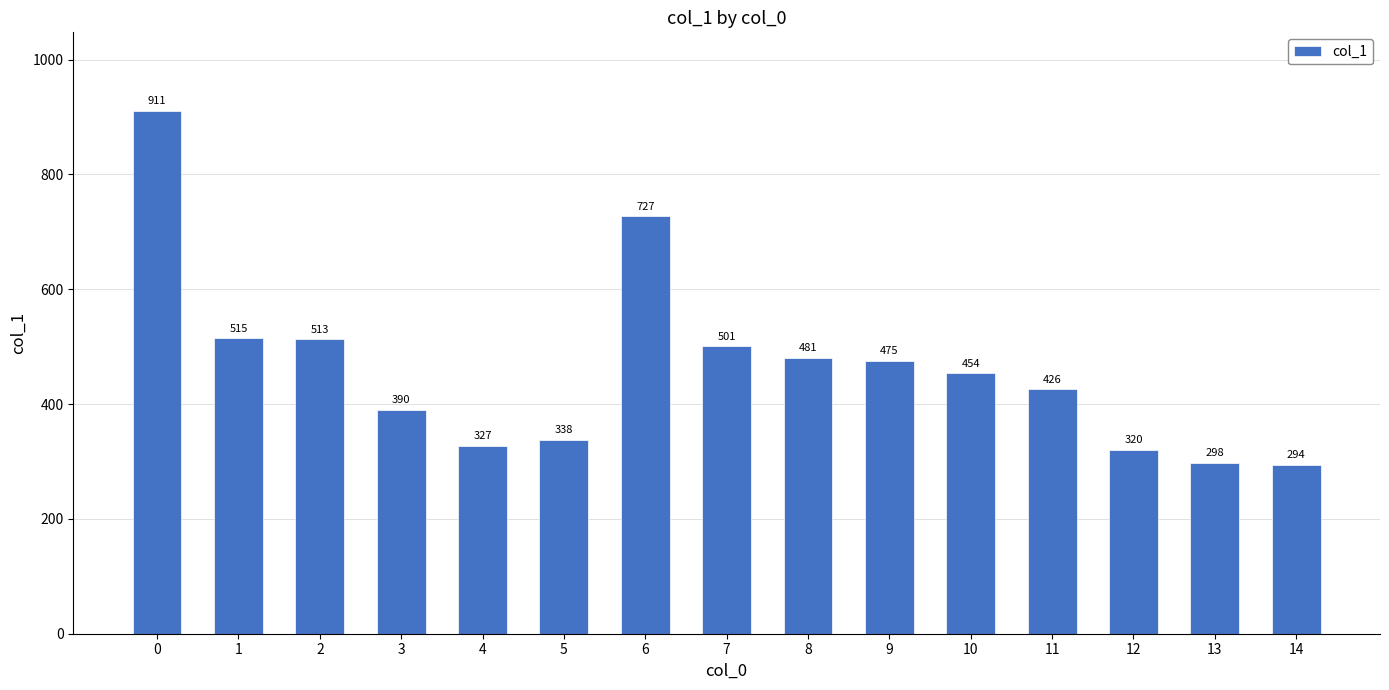

Rank the categories by value from highest to lowest.

0, 6, 1, 2, 7, 8, 9, 10, 11, 3, 5, 4, 12, 13, 14